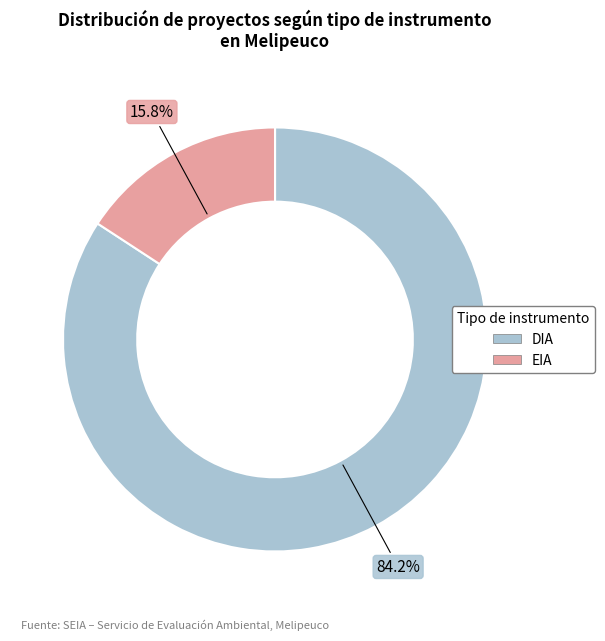

What percentage do EIA and DIA together represent?

100.0%